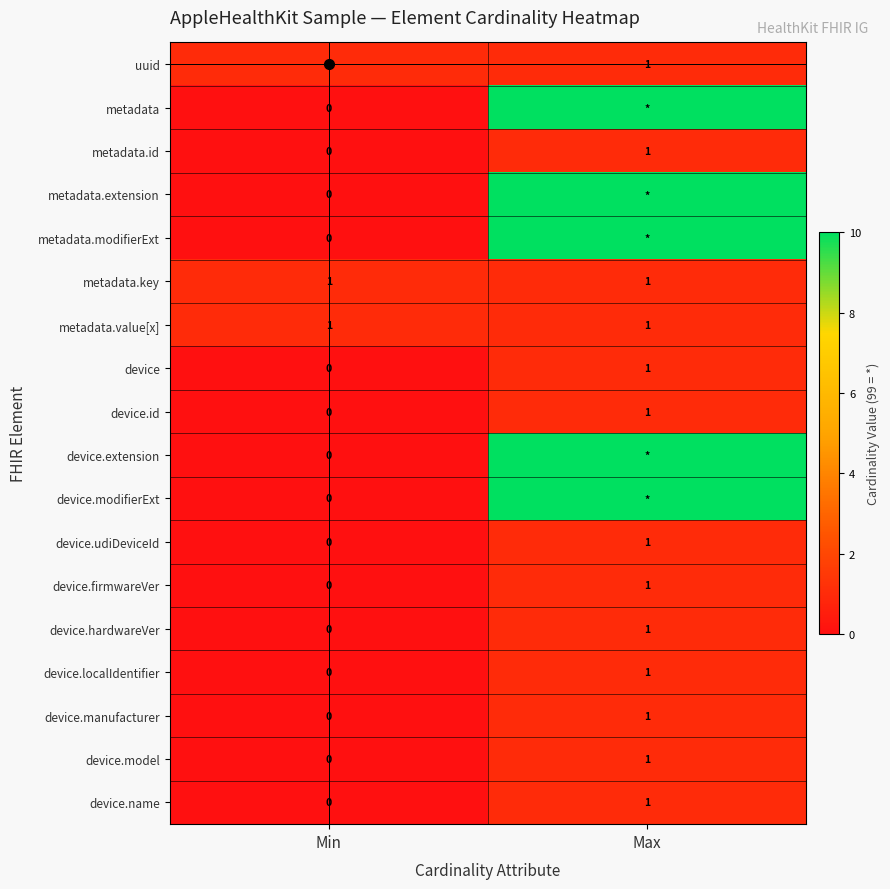

The uuid series shows 0 at Max. True or false?

False